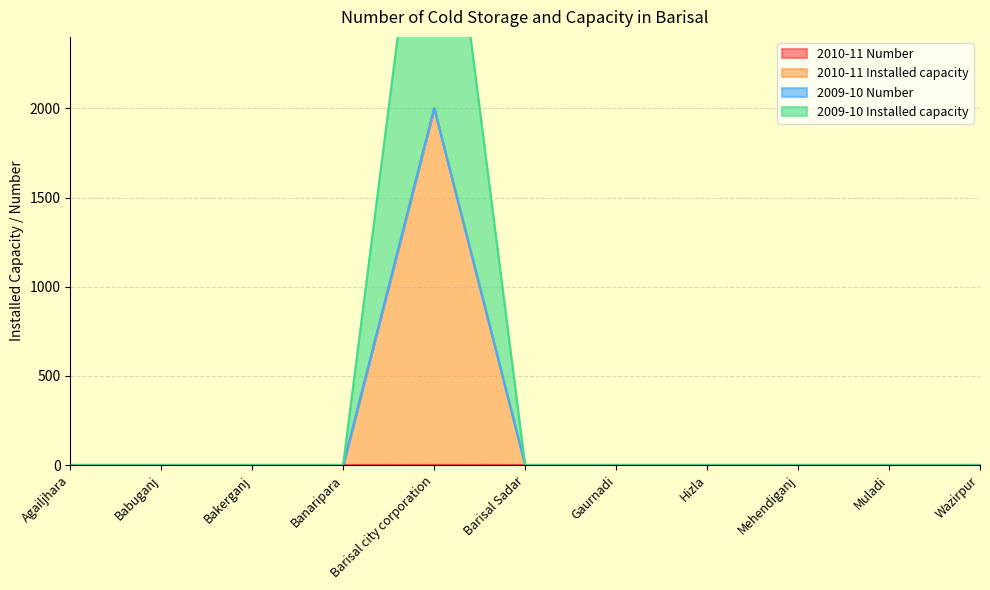

Where is the first local maximum for 2010-11 Installed capacity?

Barisal city corporation